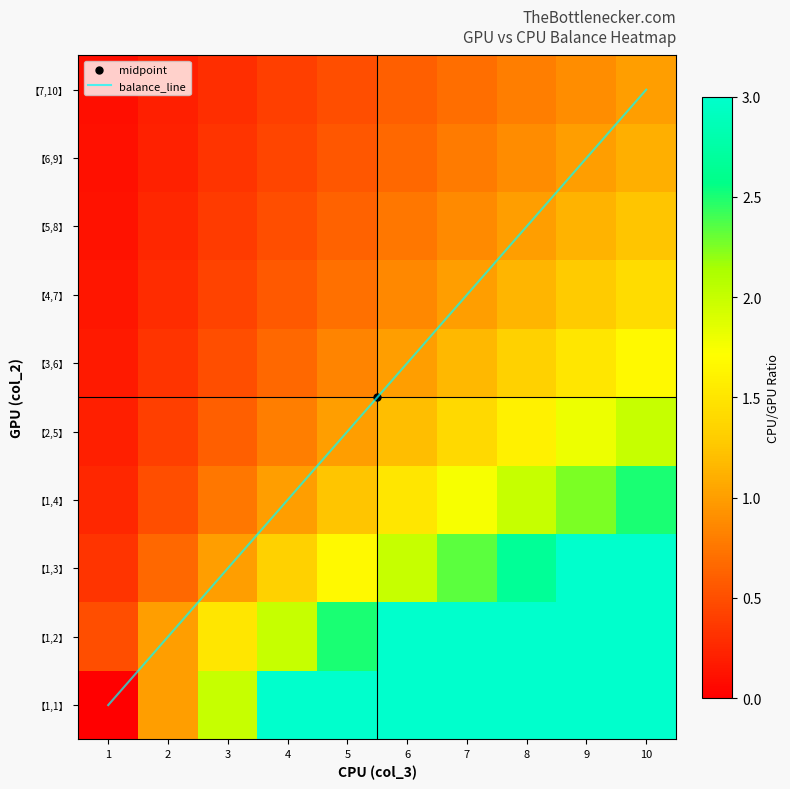

What is the approximate value of 【1,3】 at 0?

2